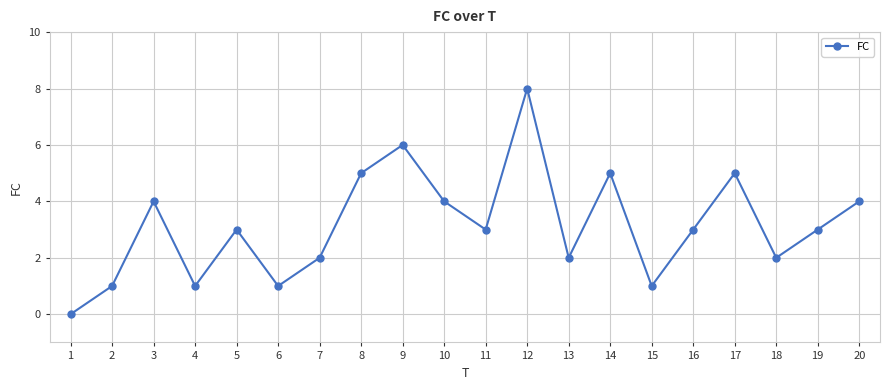

Is this an area chart (filled region under the line)?

No